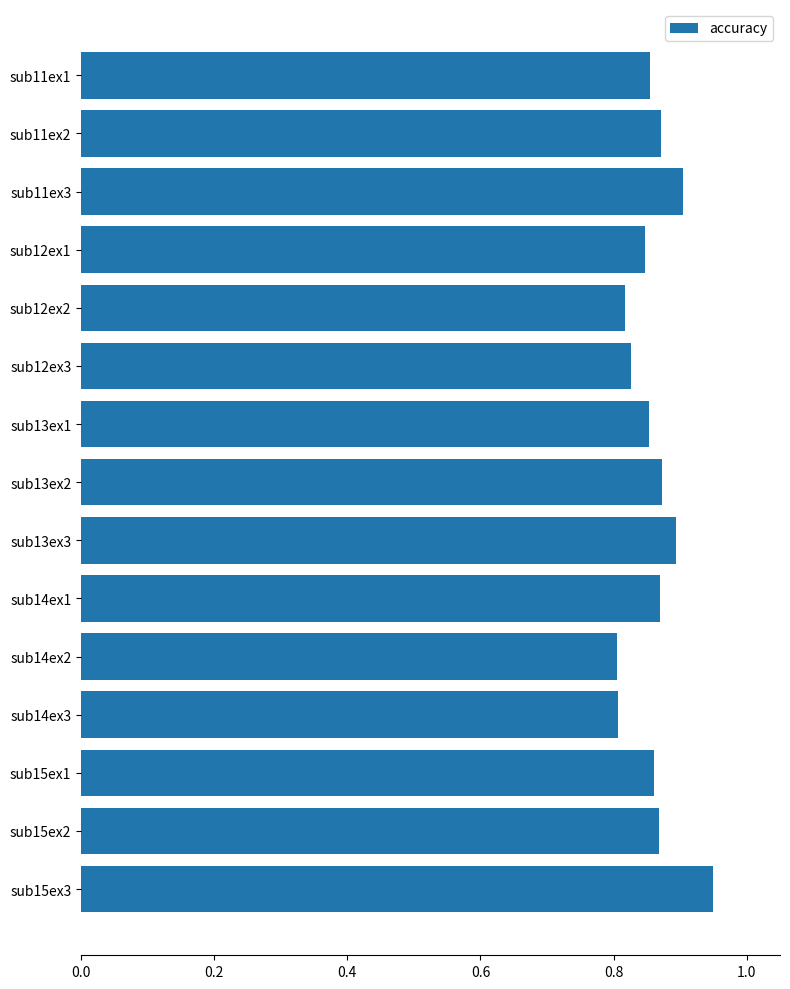

At which category does the chart reach its peak across all series?

sub15ex3